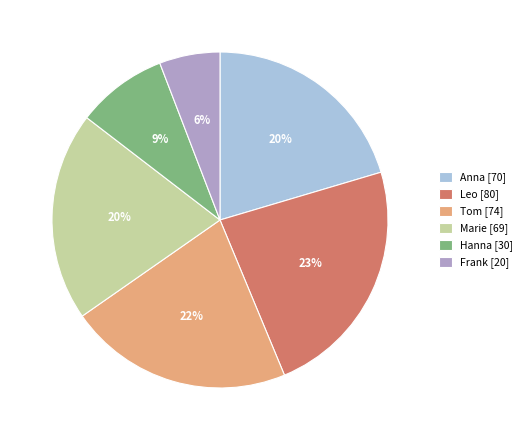

Is the sum of Leo [80] and Marie [69] greater than half?

No